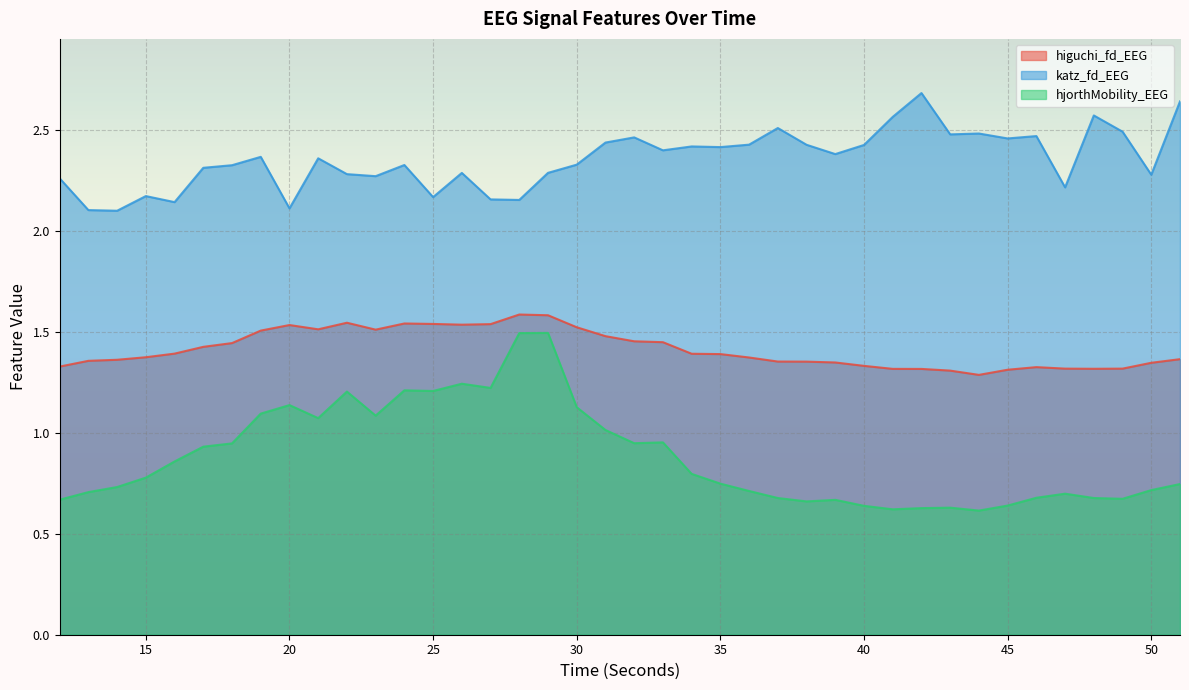

What are all the series names shown in the legend?

higuchi_fd_EEG, katz_fd_EEG, hjorthMobility_EEG